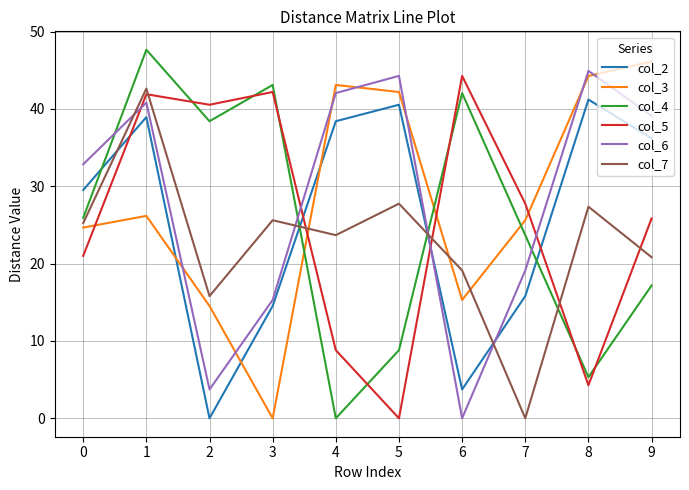

True or false: col_6 has a value of 0.0 at 6.

True